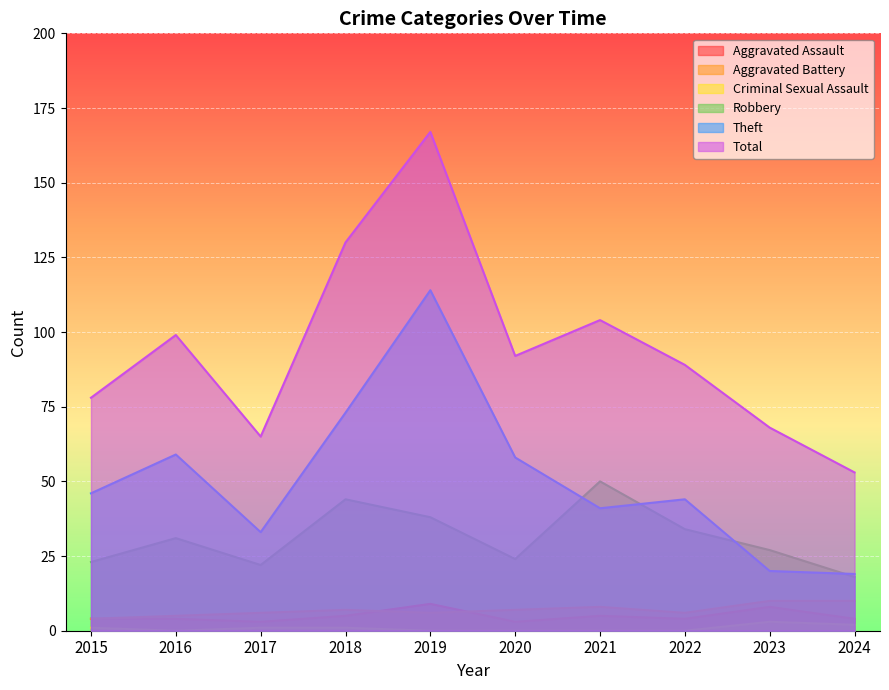

Between 2021 and 2018, which is larger?

2021